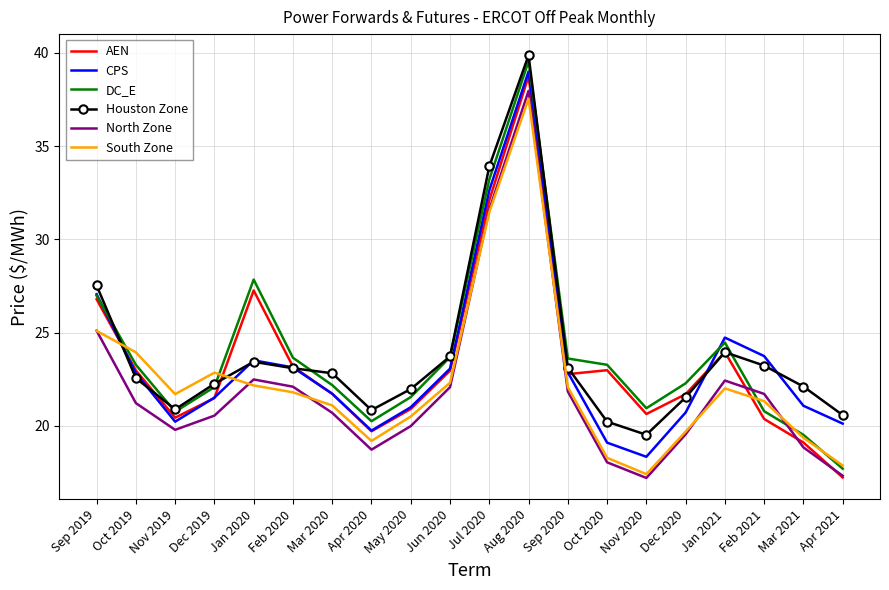

At which label is South Zone closest to 27?

Sep 2019